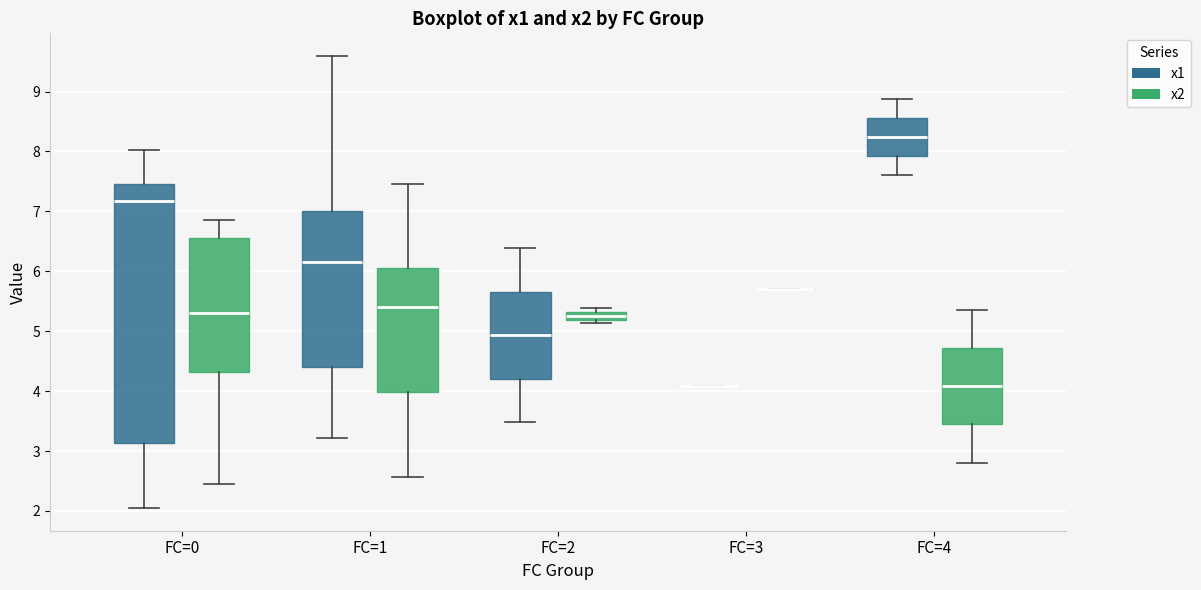

Which box is the tallest, from its lower edge to its upper edge?

FC=0 (x1)